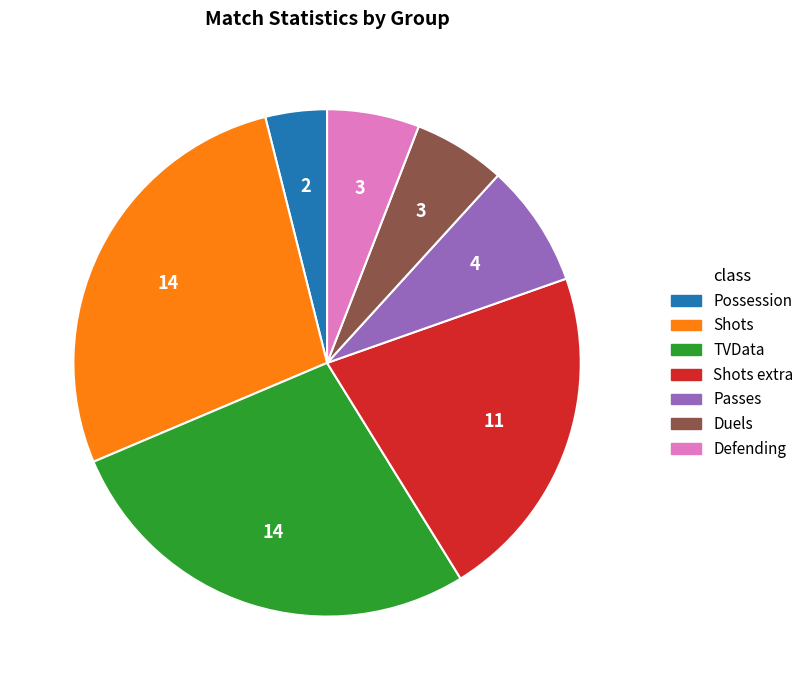

Is there any slice that represents more than half of the pie?

No